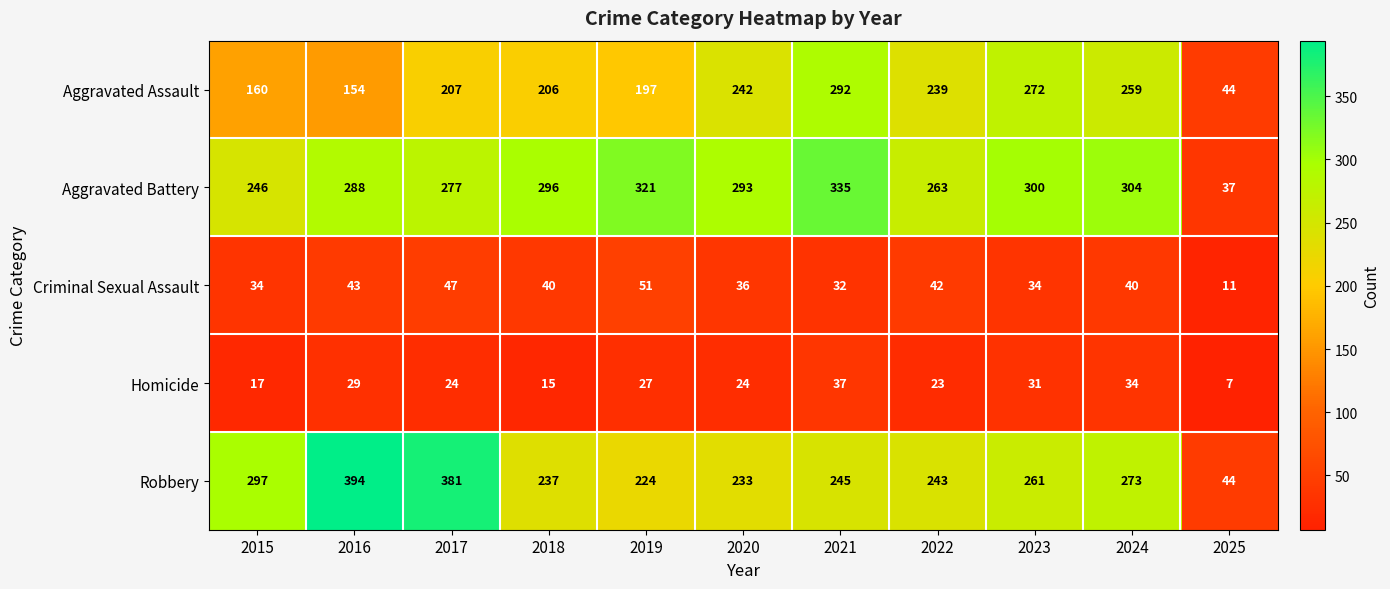

At 2020, list the series in order from largest to smallest.

Aggravated Battery, Aggravated Assault, Robbery, Criminal Sexual Assault, Homicide